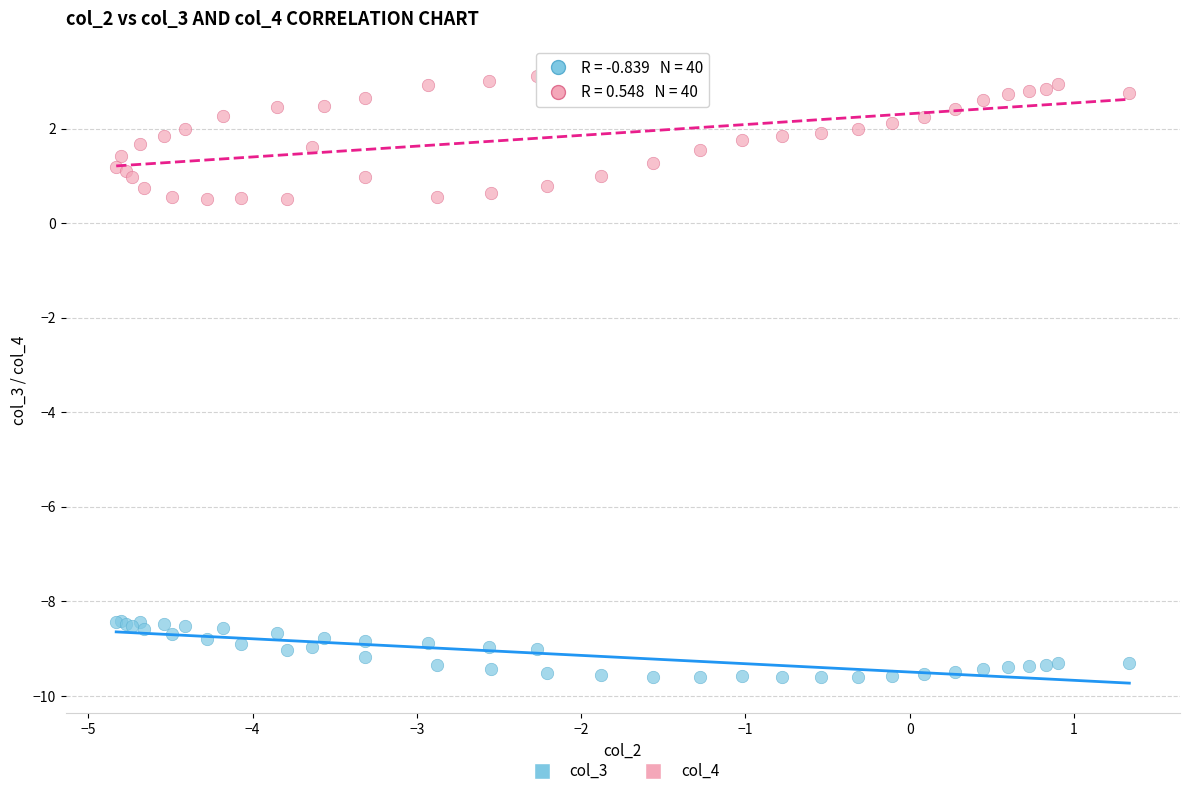

Which series contains the highest Y value?

col_4